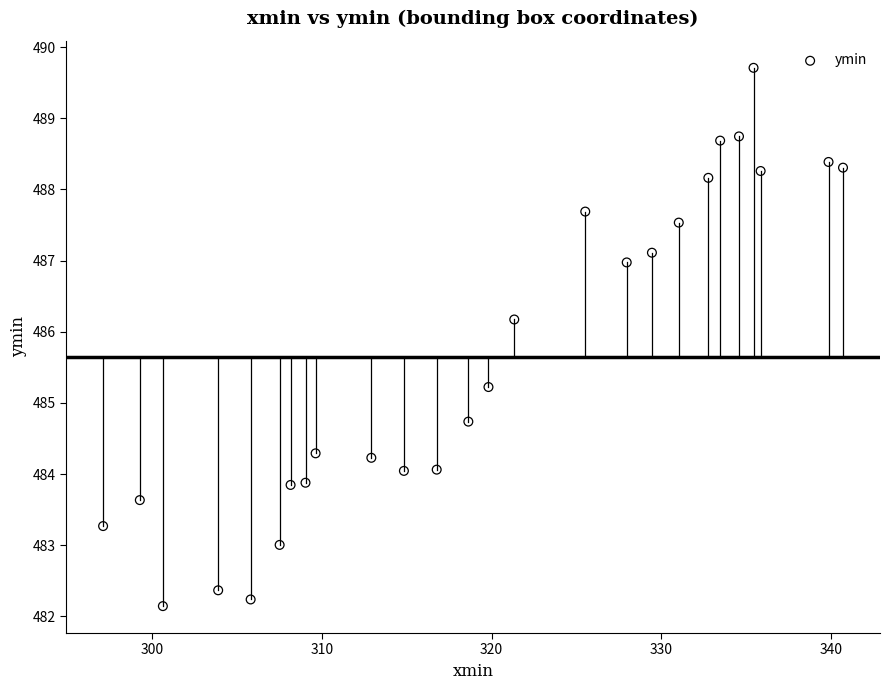

What is the range of X values (max minus min)?

43.6